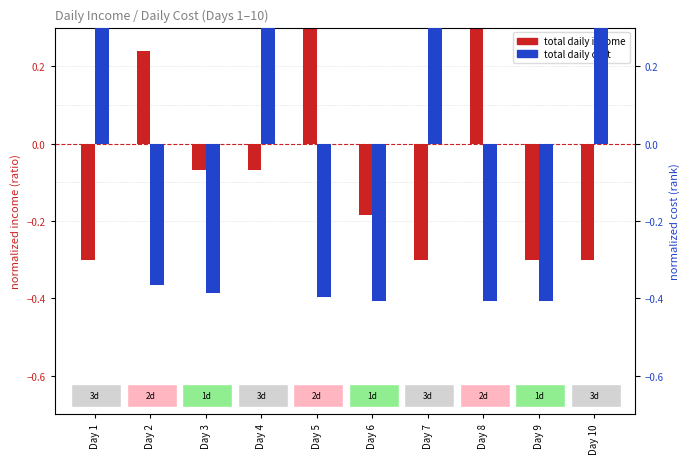

What are all the series names shown in the legend?

total daily income, total daily cost